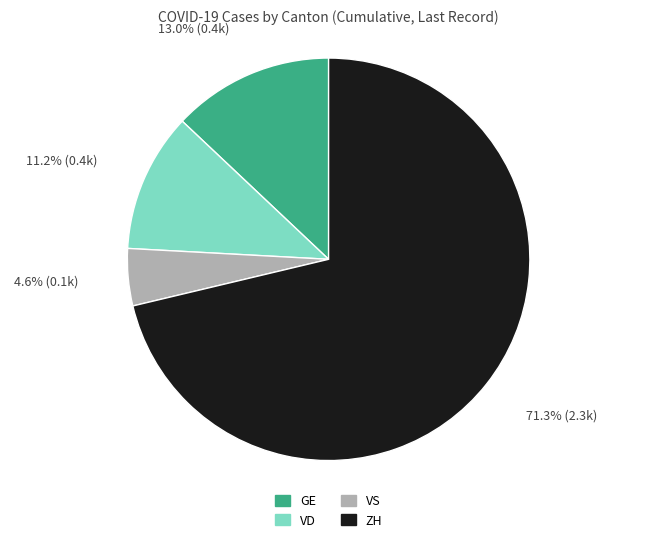

Rank the categories by value from lowest to highest.

VS, VD, GE, ZH